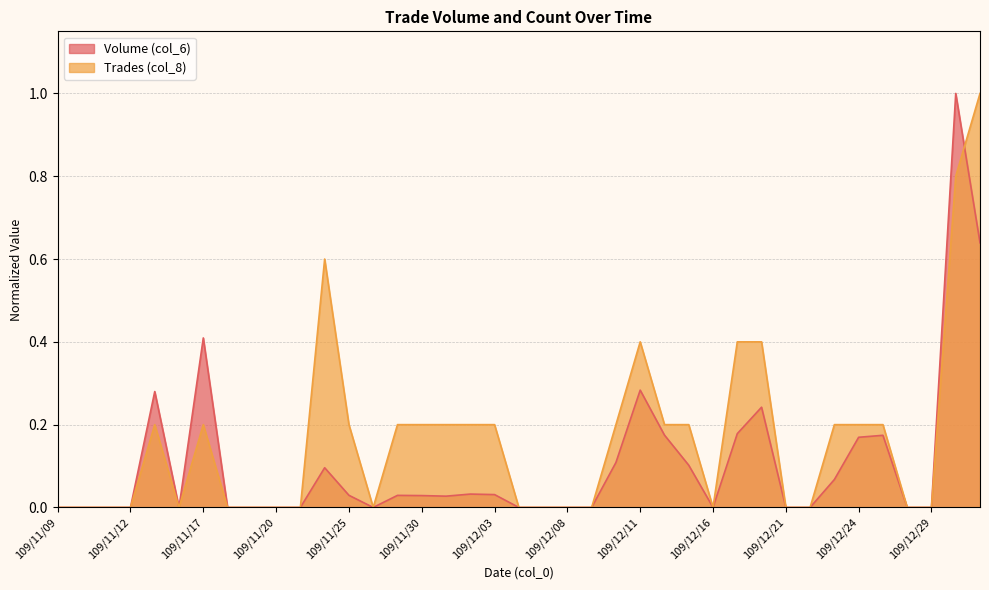

What is the maximum value for Trades (col_8)?

1.0